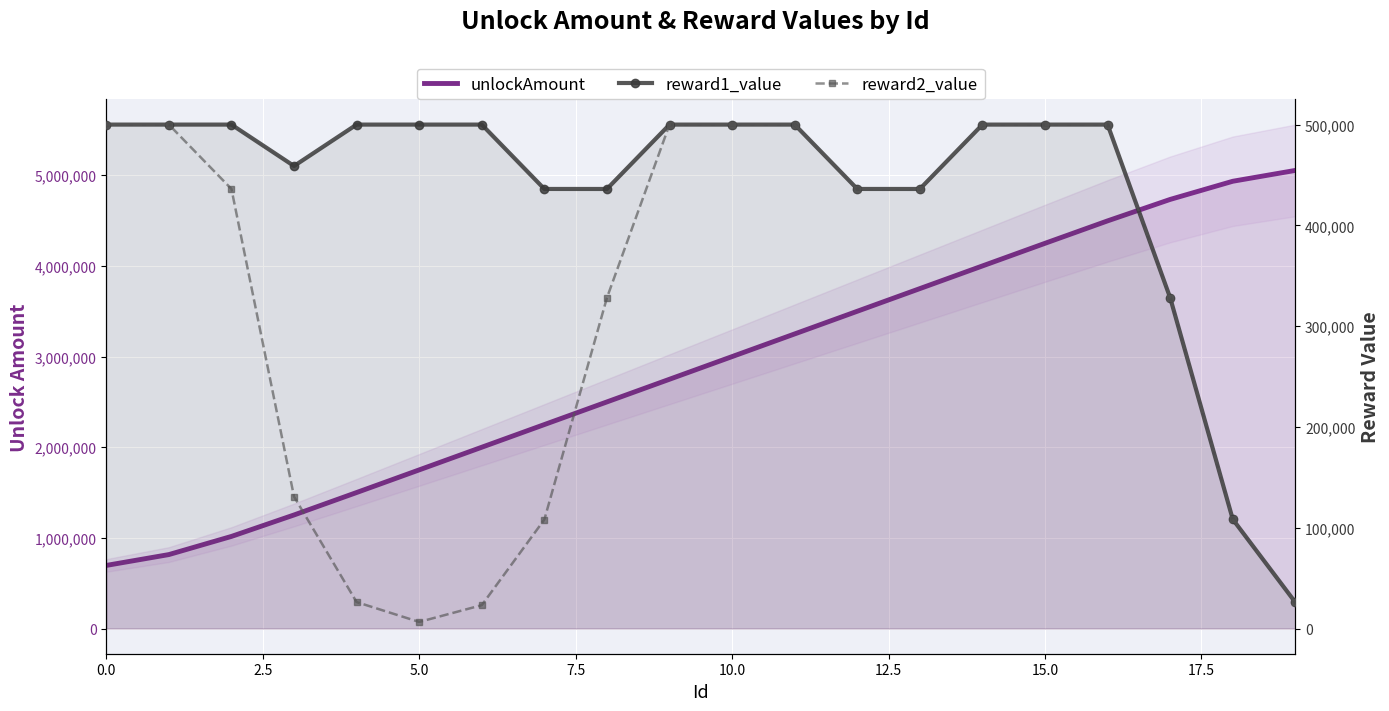

What is the spread (max minus min) of values at 18?

4825814